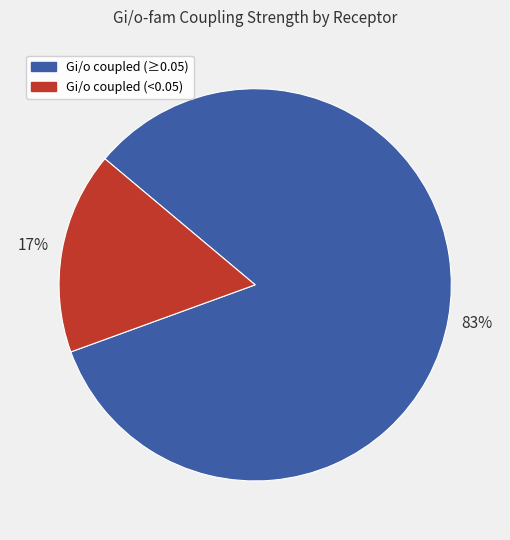

To the nearest percent, what is the average slice percentage?

50%